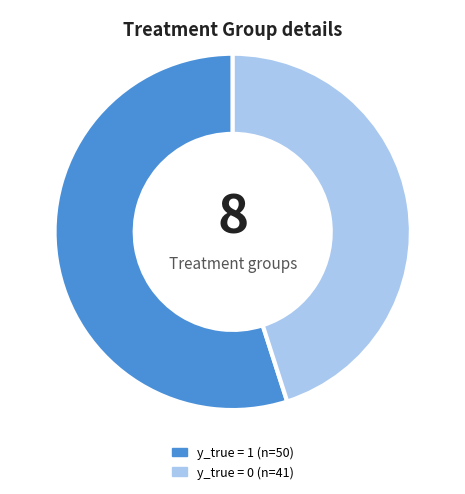

Is there a majority slice in this chart?

Yes